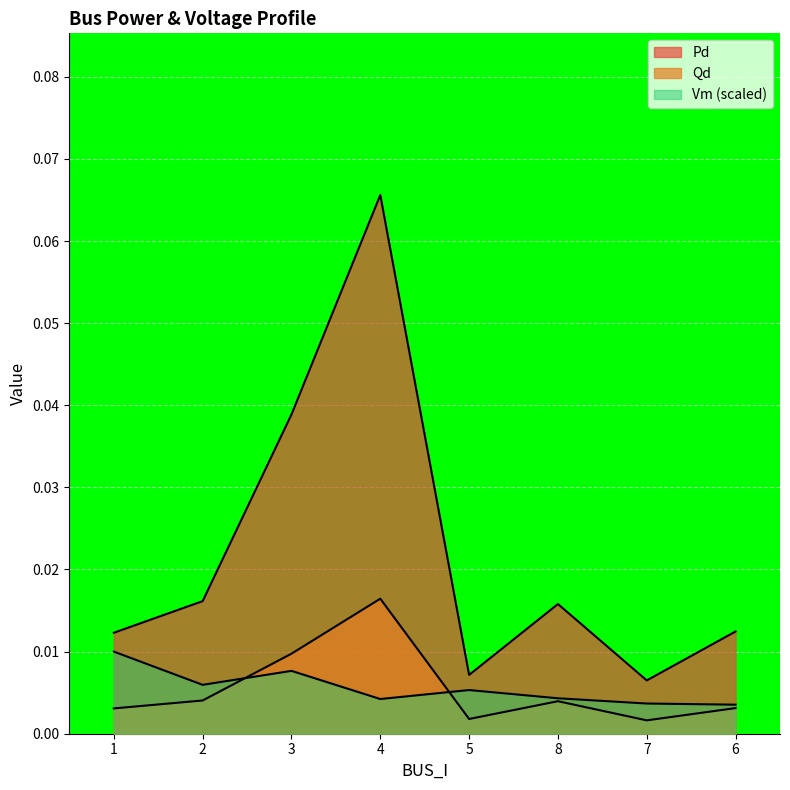

What is the label of the 1st point from the left?

1